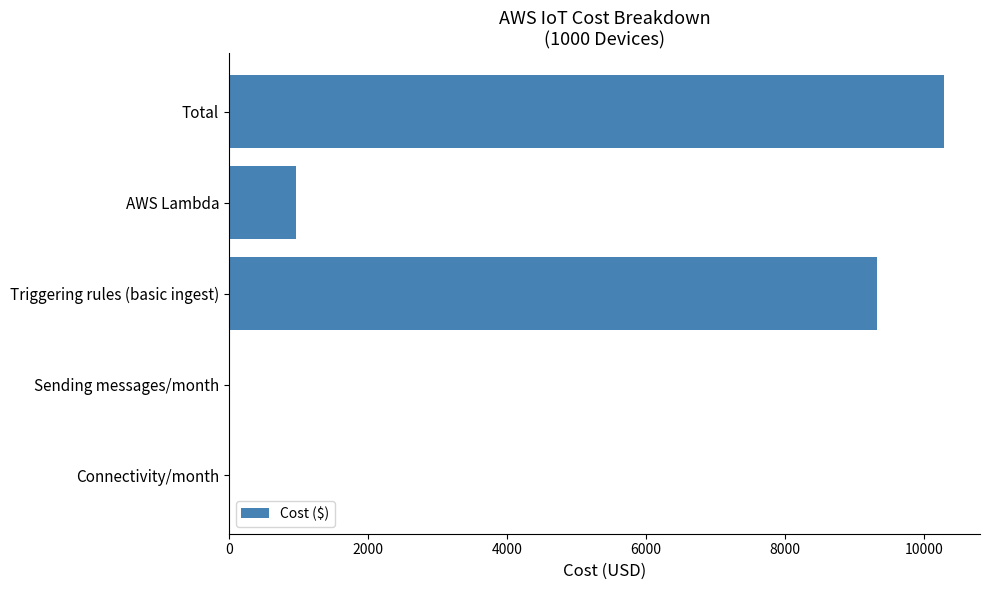

At which category does the chart reach its peak across all series?

Total